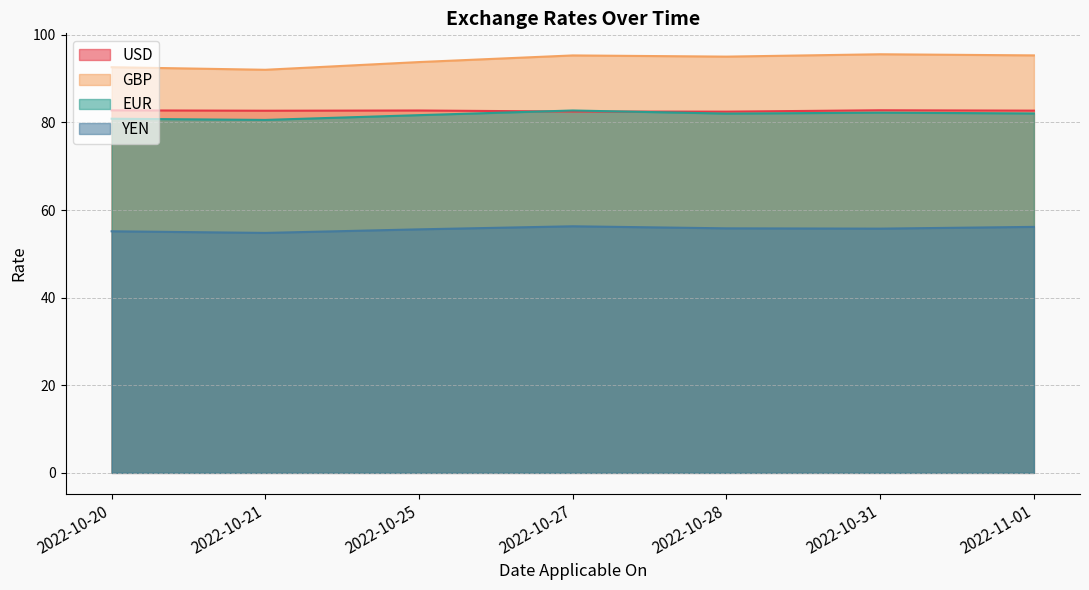

Is it true that EUR equals 82.1 at 2022-11-01?

True